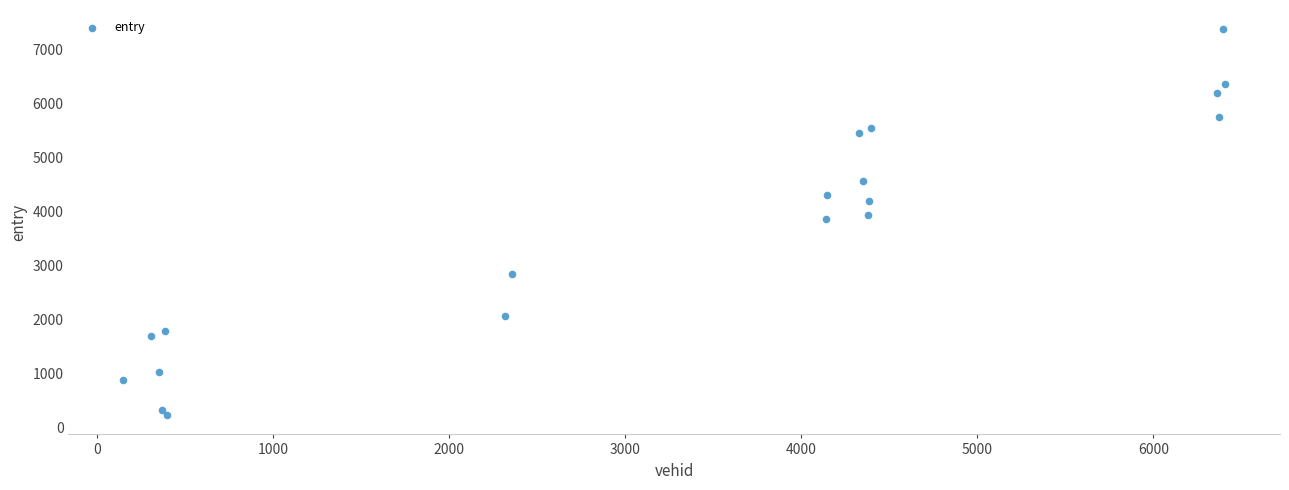

What is the range of X values (max minus min)?

6255.0